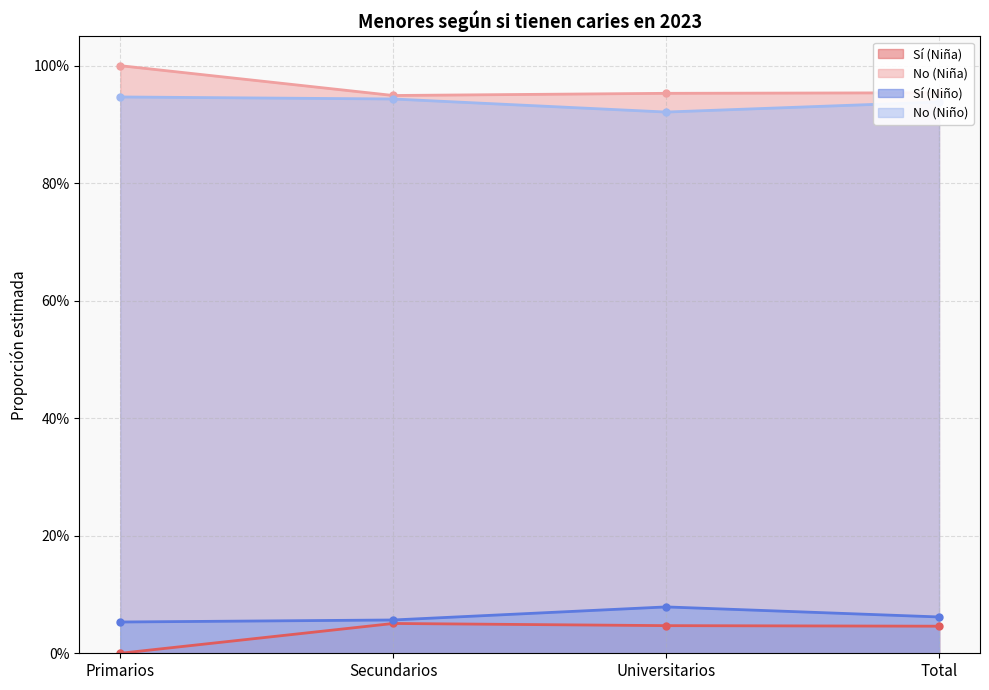

True or false: Sí (Niña) and No (Niño) cross at least once.

False